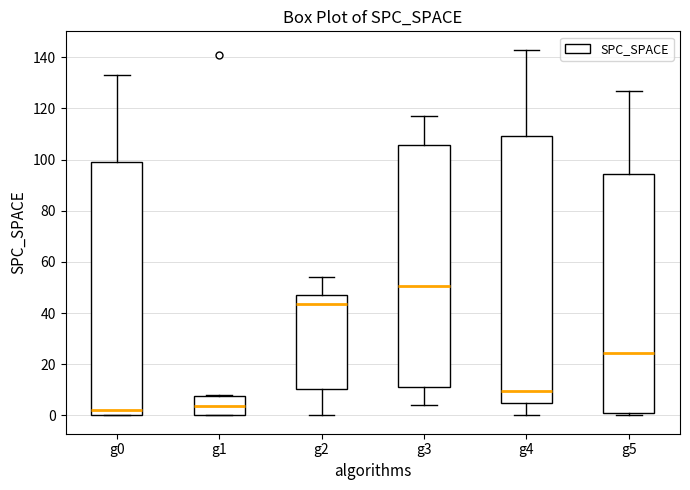

Reading left to right, read every box against the y-axis: the position of its median line, the range the box covers, and the ends of its whiskers. The values are not printed on the chart, so give them approximately, as read against the axis.

g0: median 2, box 0 to 100, whiskers 0 to 134
g1: median 4, box 0 to 8, whiskers 0 to 8
g2: median 44, box 10 to 48, whiskers 0 to 54
g3: median 50, box 12 to 106, whiskers 4 to 118
g4: median 10, box 6 to 110, whiskers 0 to 144
g5: median 24, box 2 to 94, whiskers 0 to 128